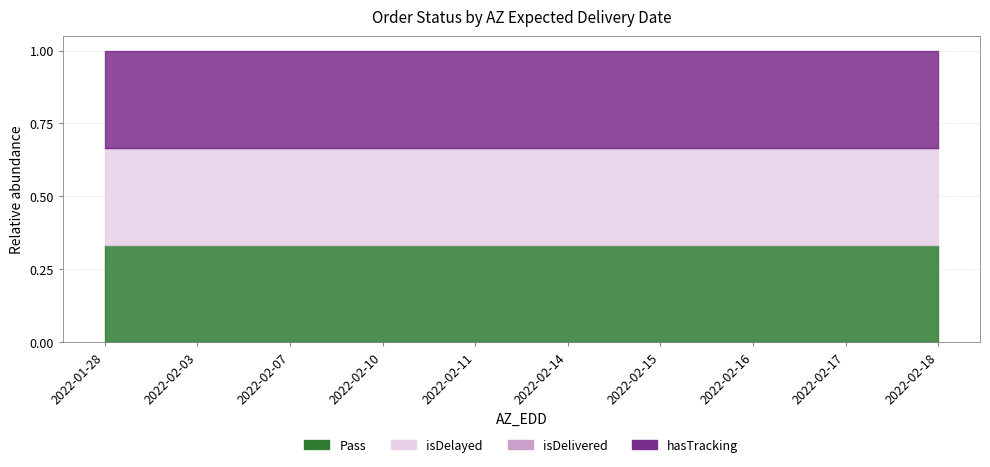

How many lines are shown in the chart?

4